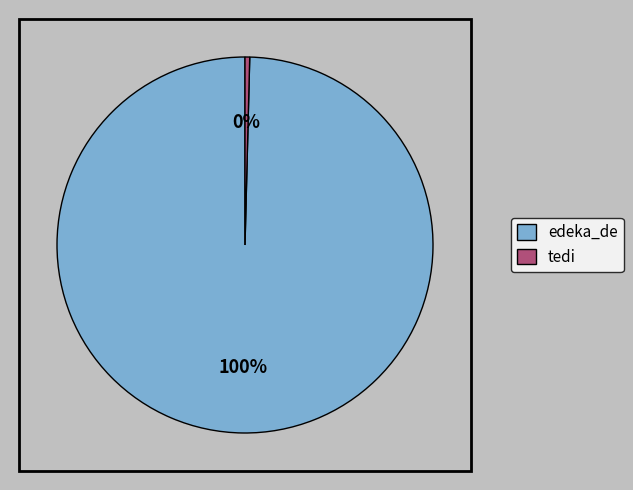

Between edeka_de and tedi, which is larger?

edeka_de